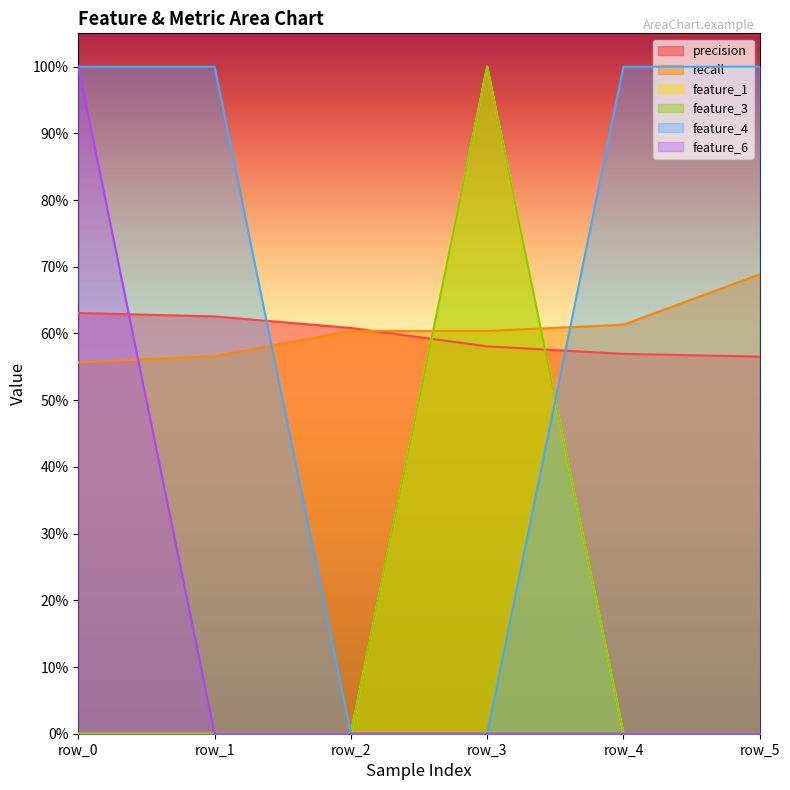

At row_5, list the series in order from largest to smallest.

feature_4, recall, precision, feature_1, feature_3, feature_6